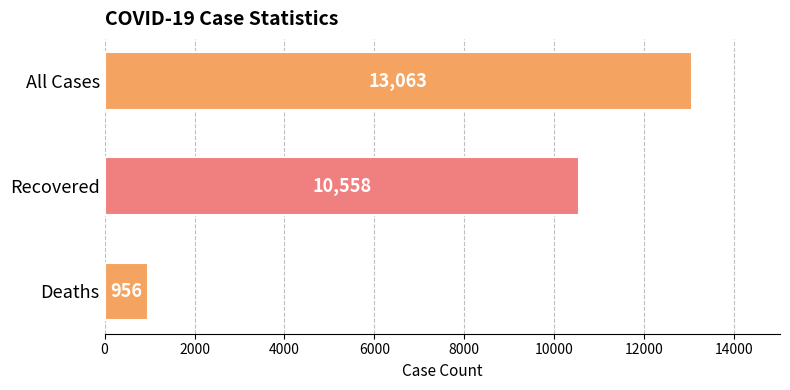

Which category has the lowest value across all series?

Deaths